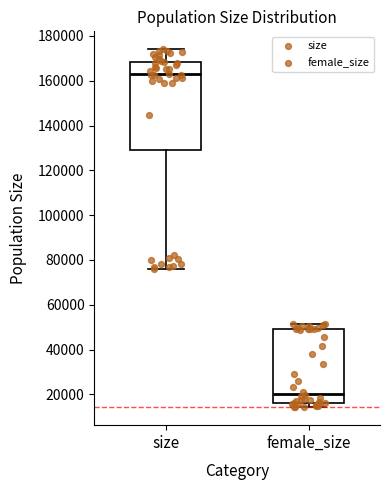

Where does the upper whisker of the box for size end on the y-axis? The values are not printed on the chart, so give them approximately, as read against the axis.

174000